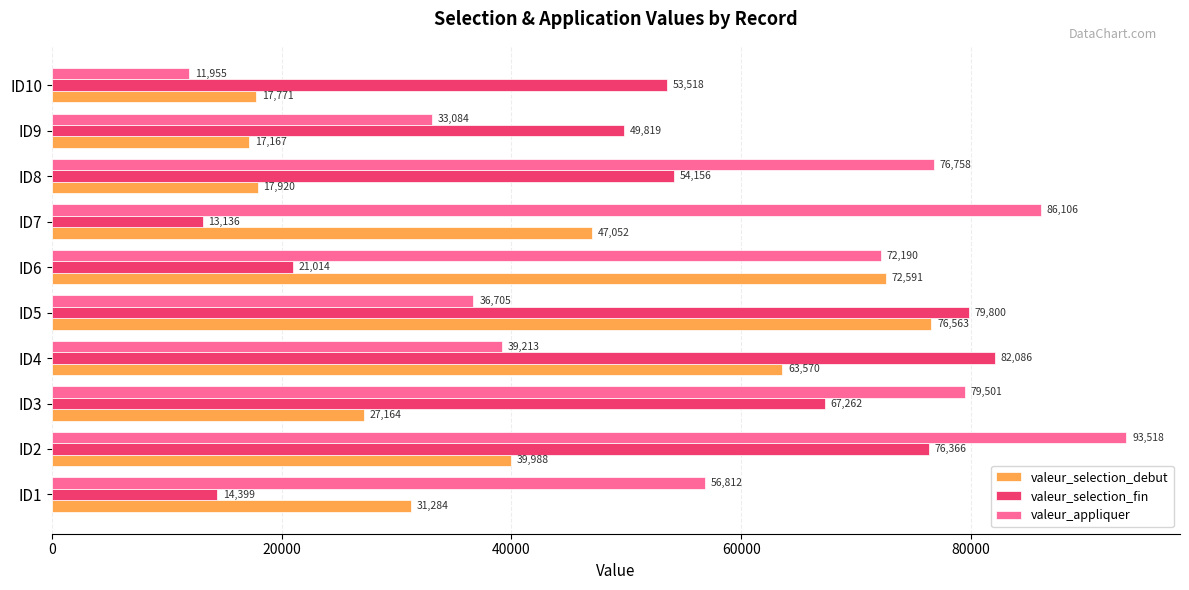

What is the difference between the maximum and minimum values in the valeur_appliquer series?

81563